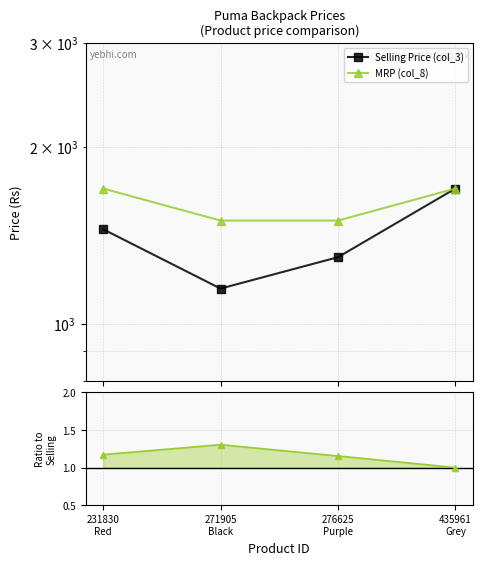

Is it true that Selling Price (col_3) equals 1795.7 at 276625
Purple?

False